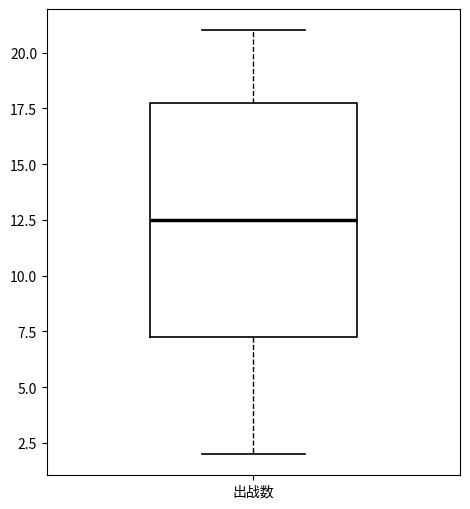

Read this box plot against the y-axis: the position of the median line, the range covered by the box, and the ends of both whiskers. The values are not printed on the chart, so give them approximately, as read against the axis.

median 12.5, box 7.5 to 18.0, whiskers 2.0 to 21.0